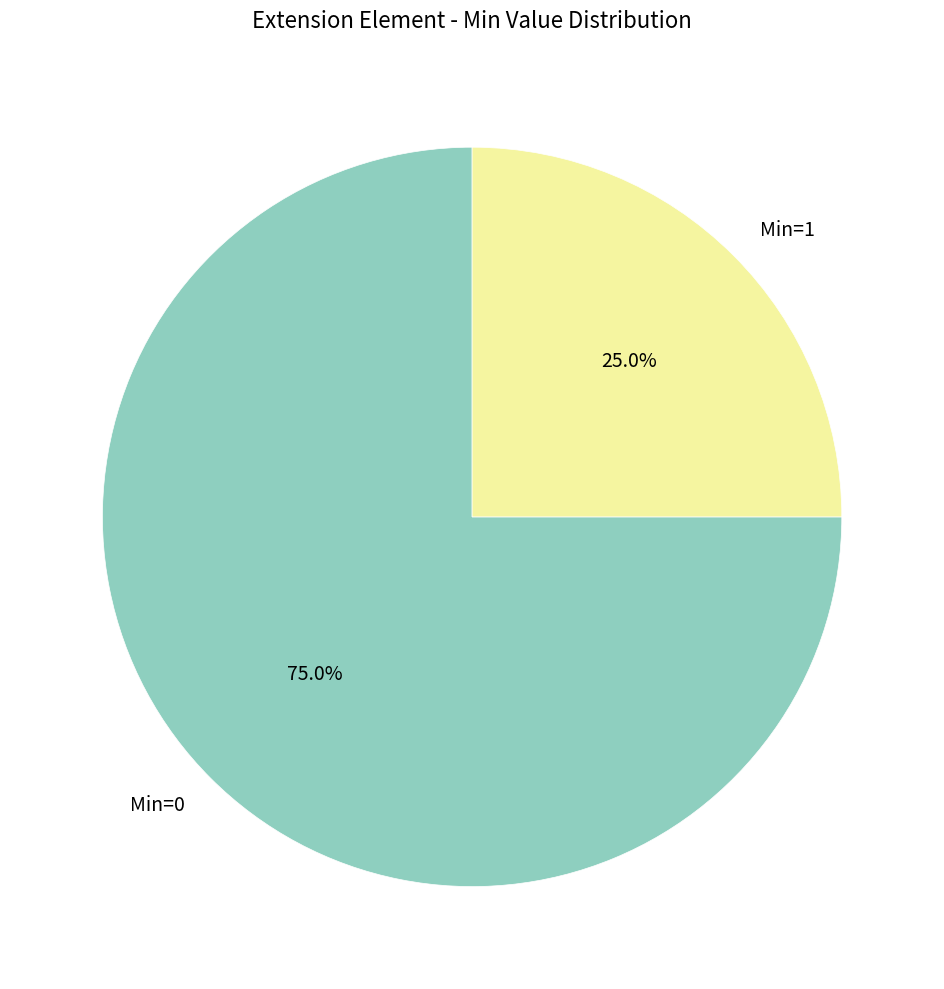

Which has a higher value, Min=0 or Min=1?

Min=0